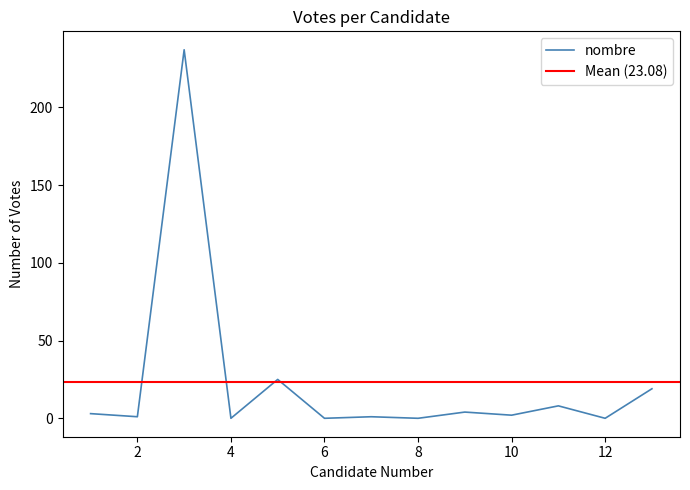

True or false: the data shows 1 at 7.

True